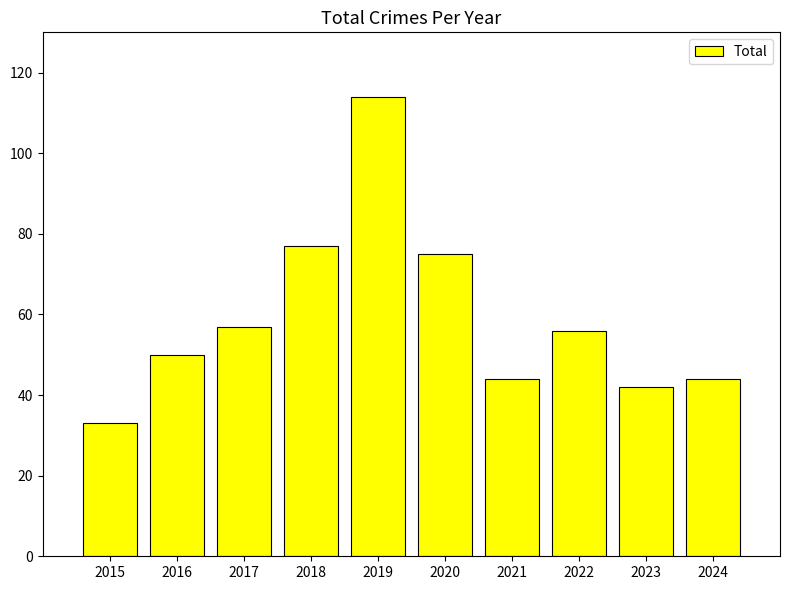

True or false: the data shows 19 at 2023.

False